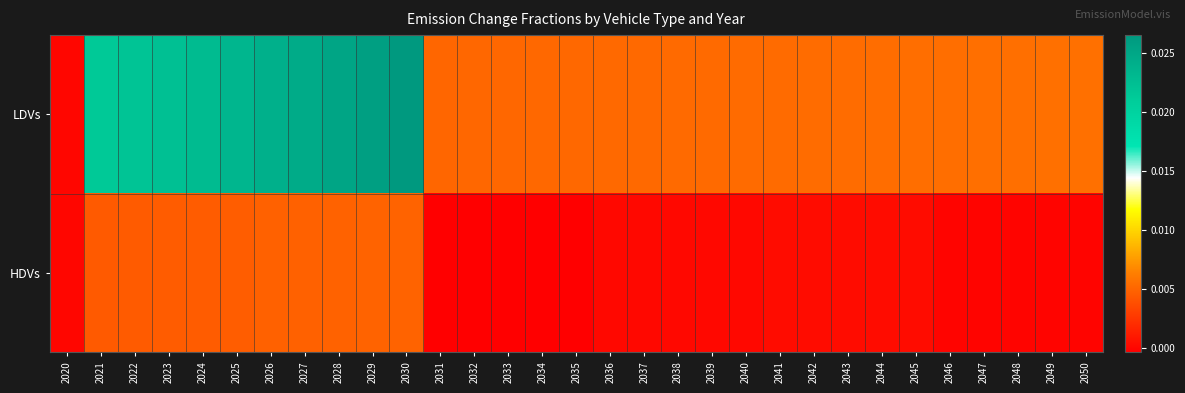

How many categories are shown in the chart?

31